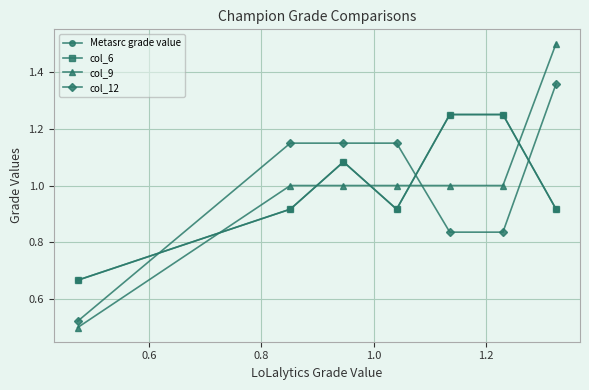

Does the chart have visible grid lines?

Yes